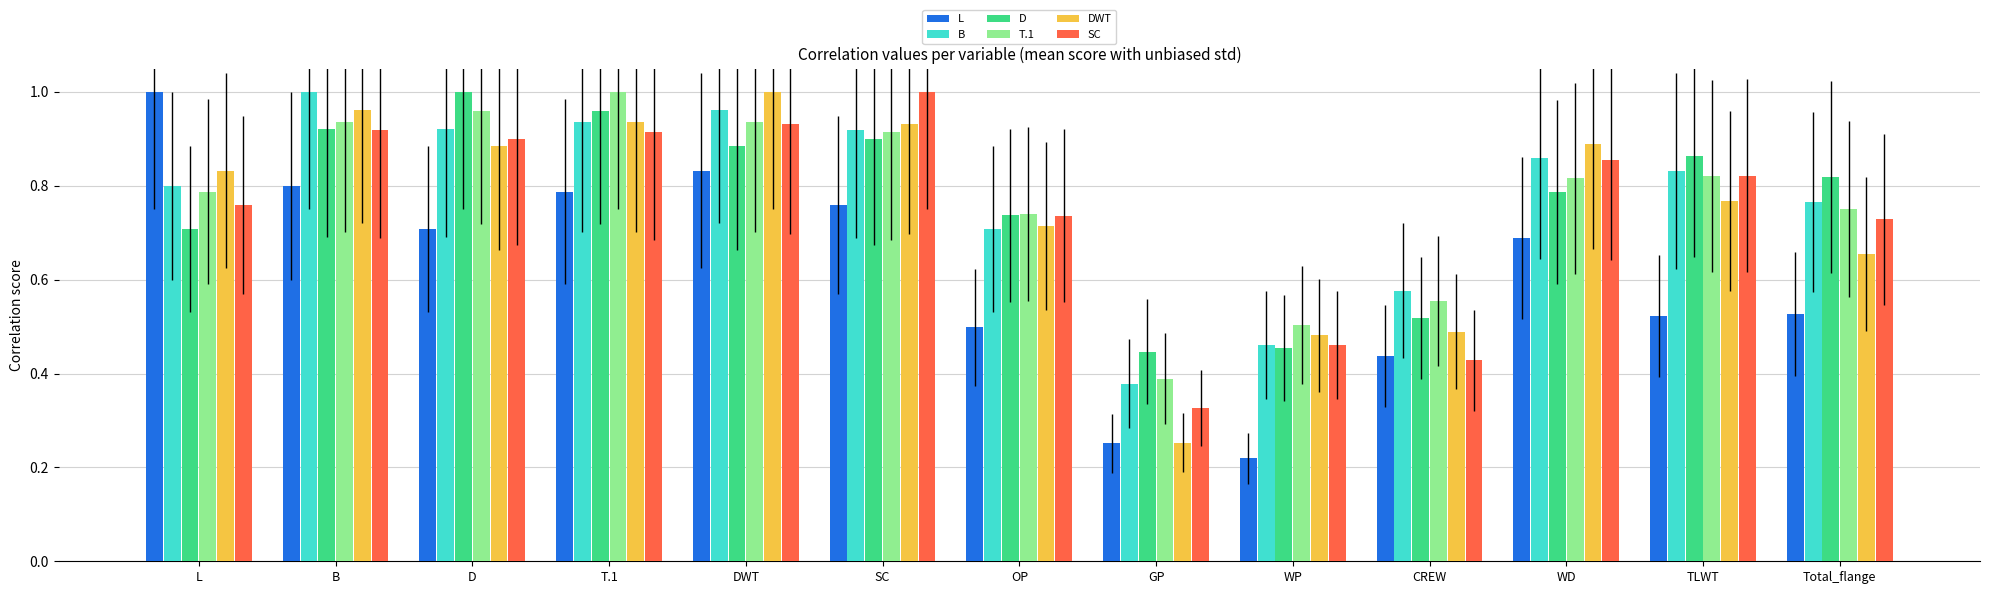

The value of D at L is 0.2. True or false?

False